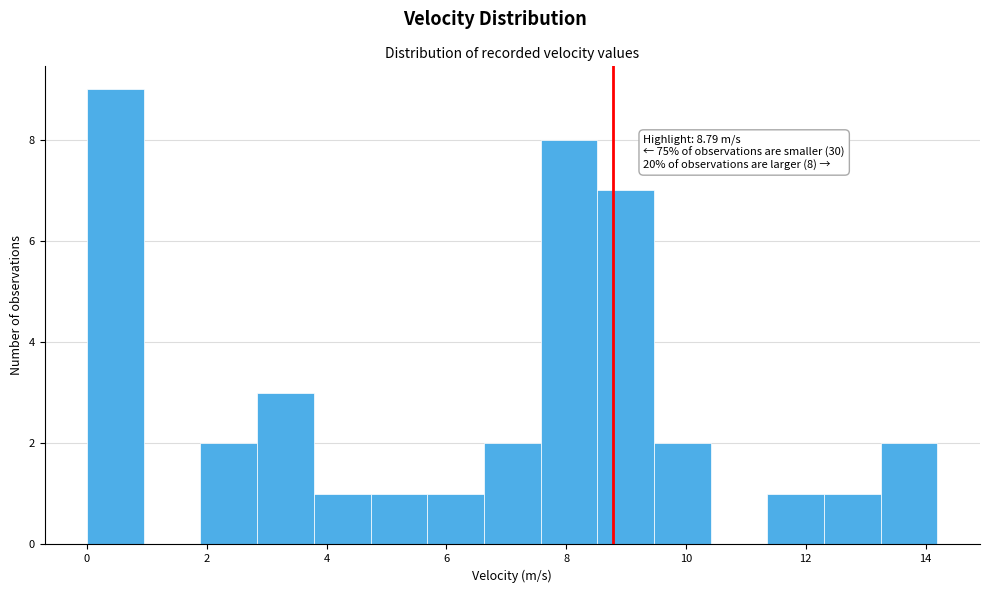

Over which range of the x-axis is the bar tallest?

0.0 to 1.0